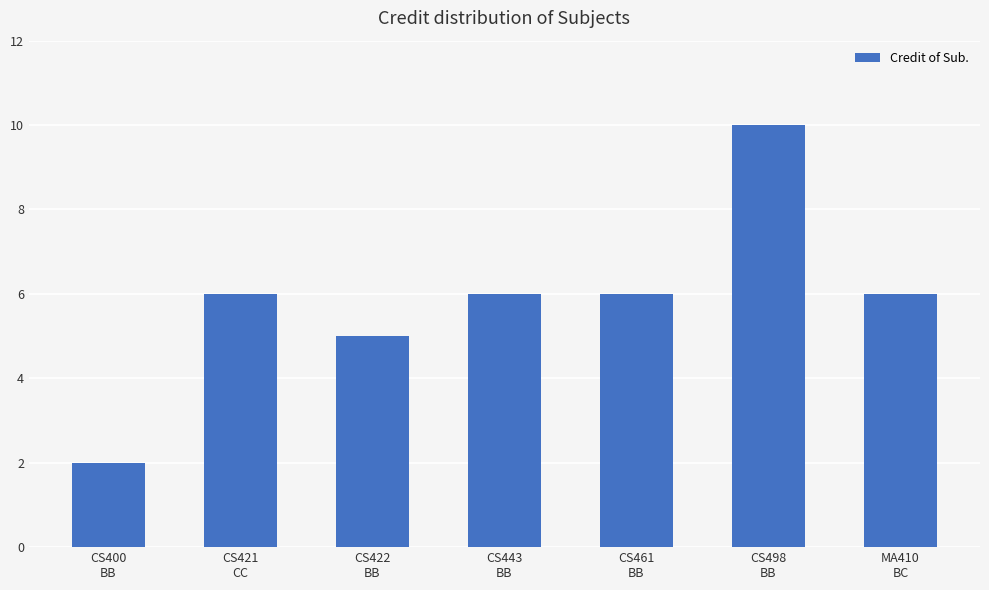

What is the approximate value at CS461
BB?

6